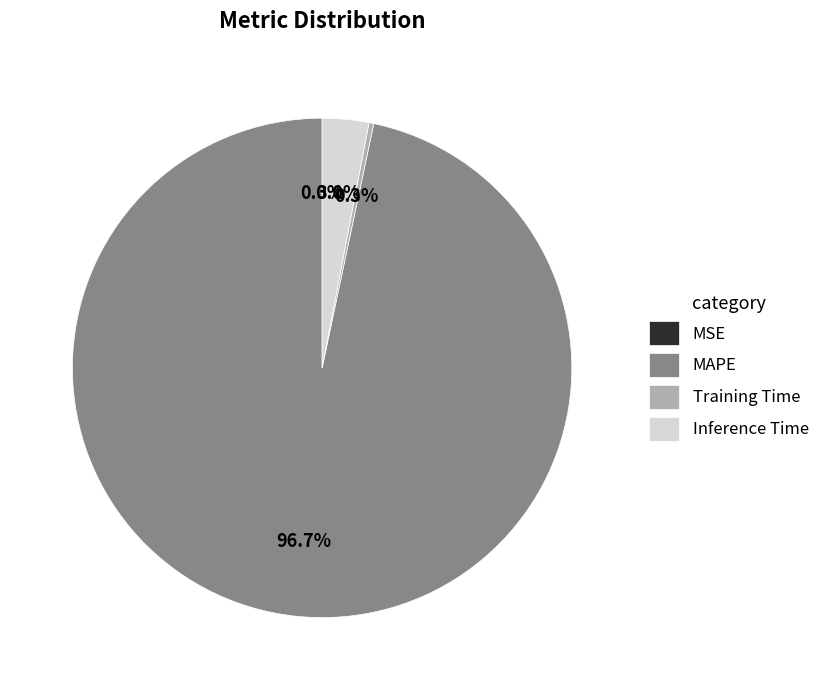

Between Training Time and MAPE, which is larger?

MAPE